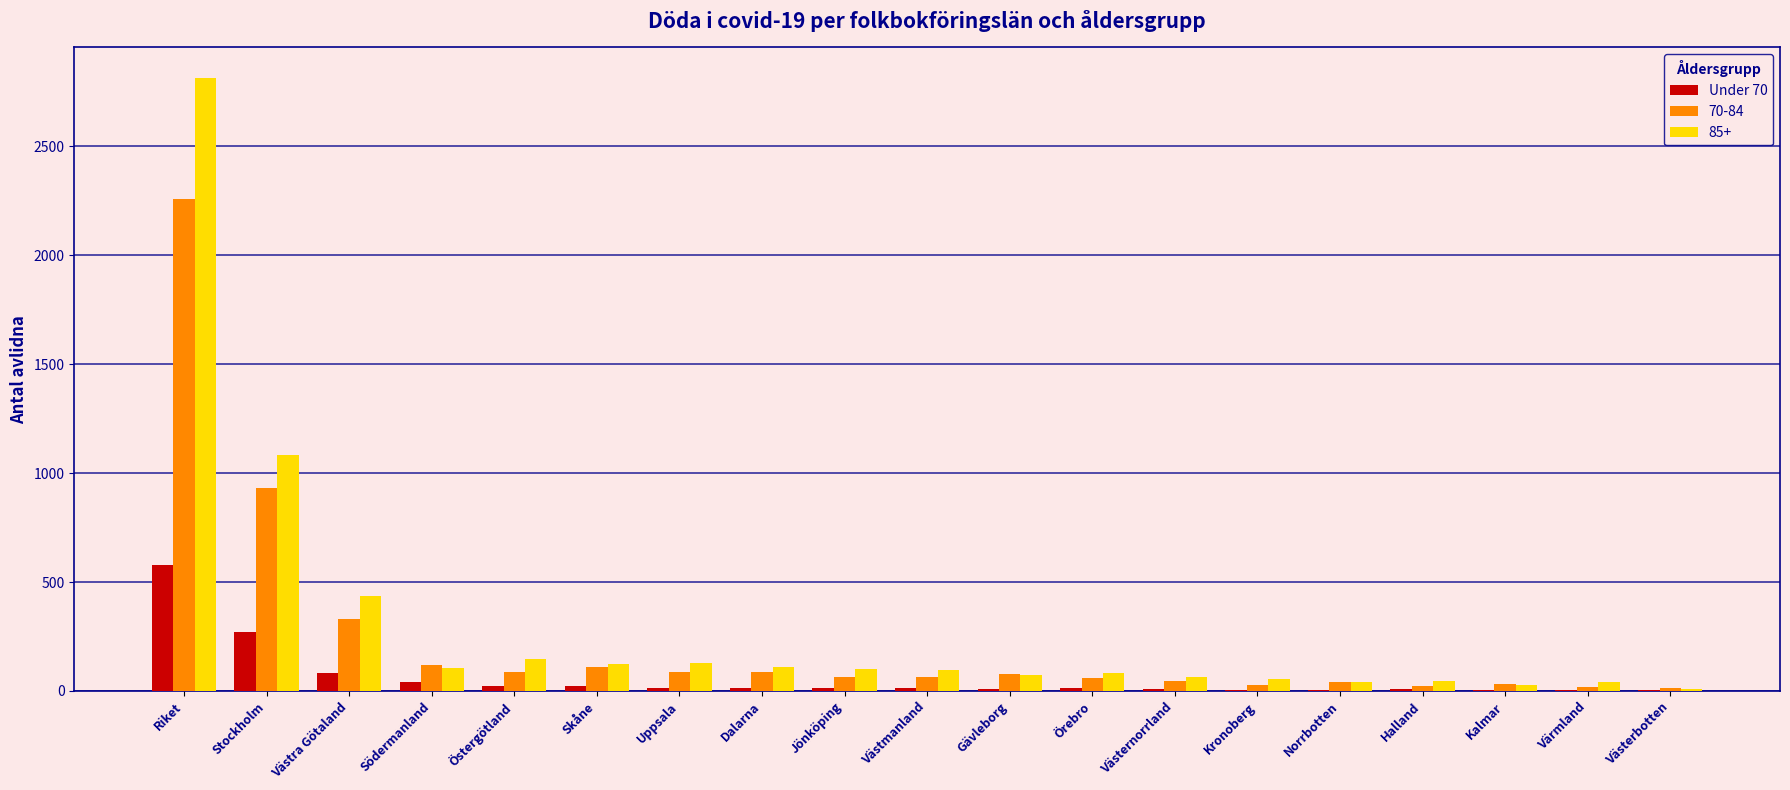

At which category is the sum across all series the highest?

Riket